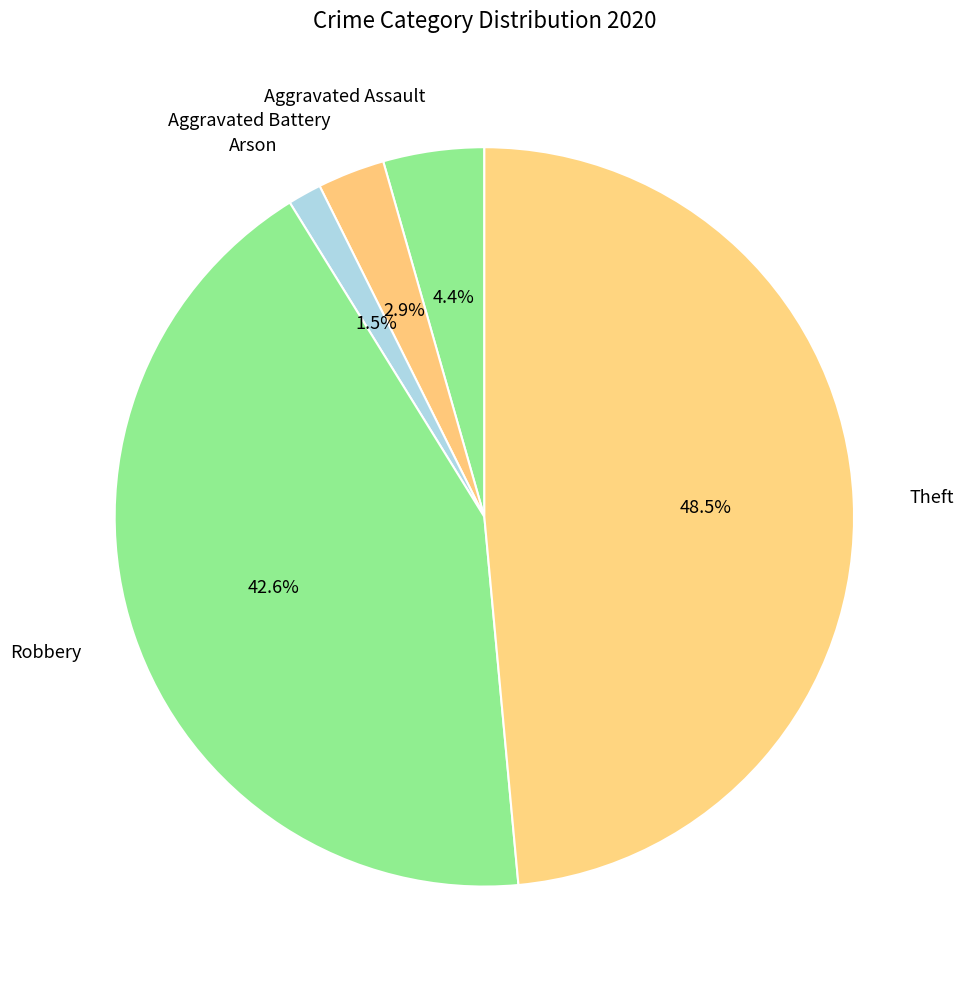

What is the ratio of the value at Aggravated Battery to the value at Aggravated Assault?

0.7